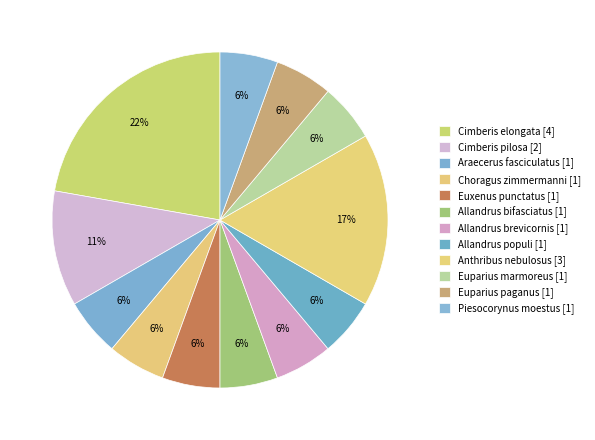

Count the number of slices in the pie.

12